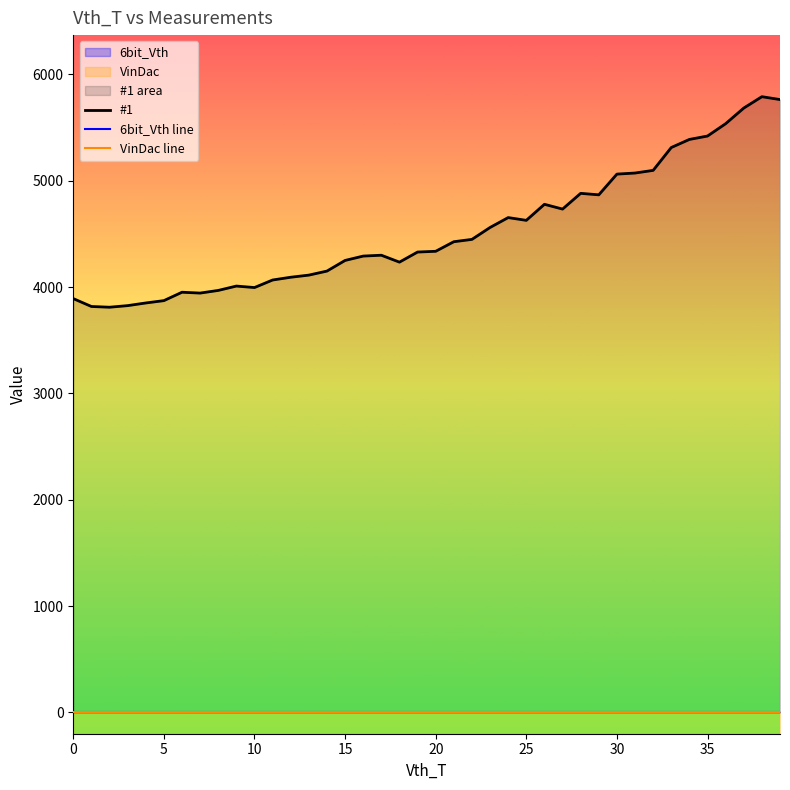

What is the label of the 37th point from the left?

36